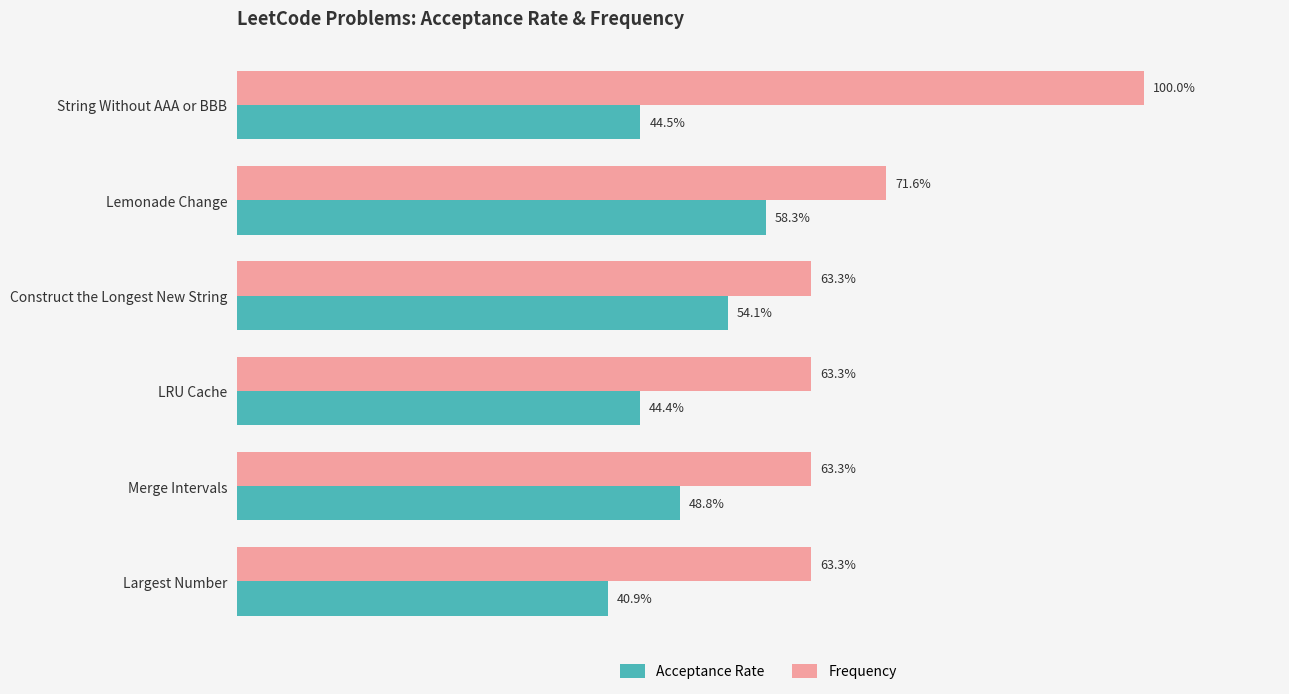

Where is Acceptance Rate nearest to the value 49?

Merge Intervals